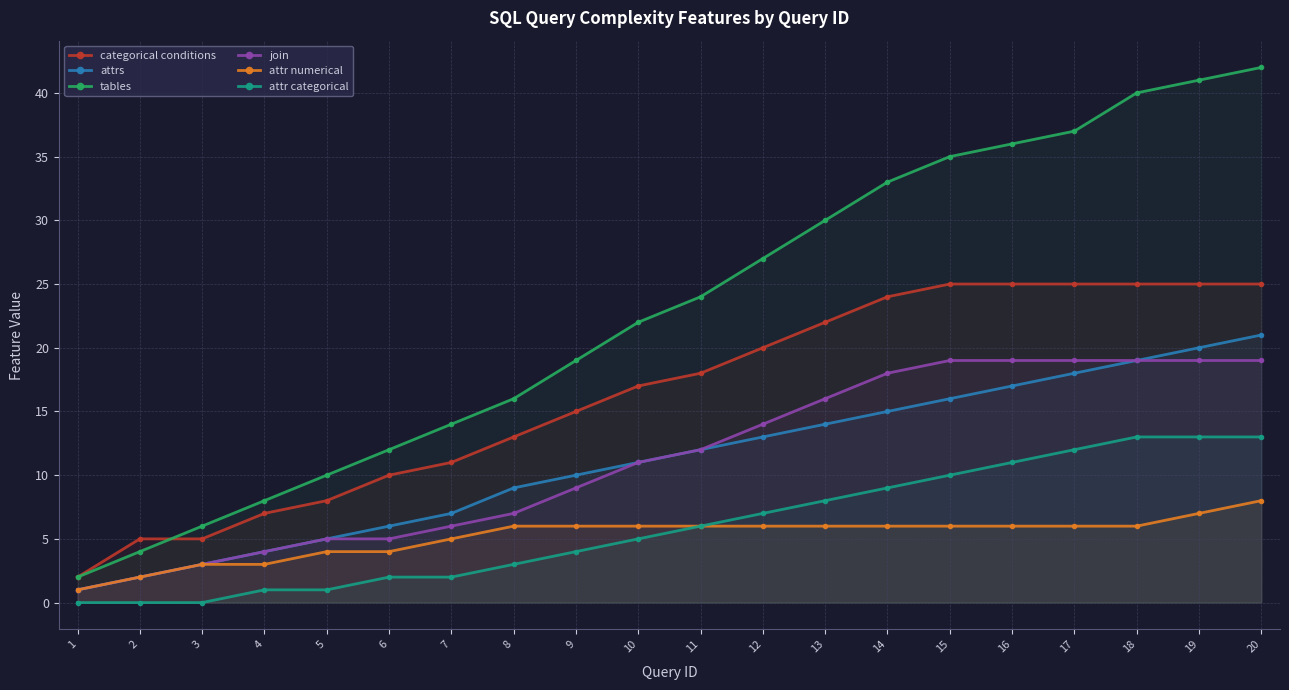

Where does the attrs series first go above 12?

12